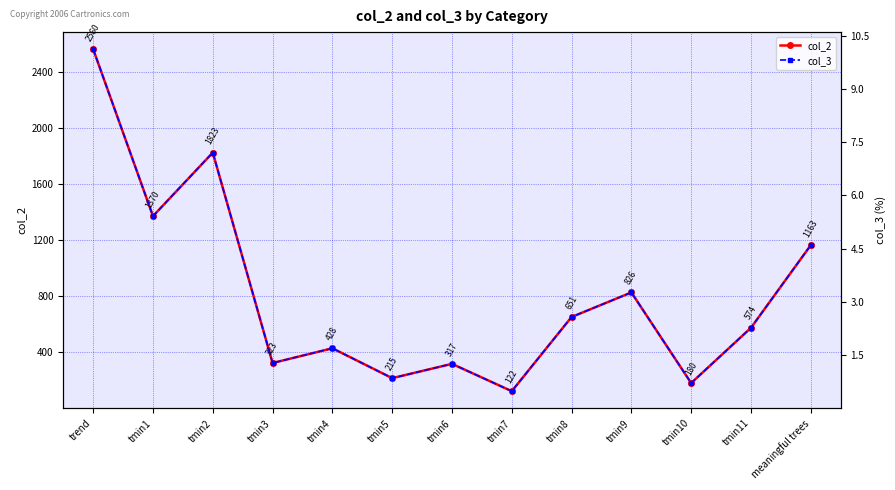

Which category has the highest value in the col_2 series?

trend